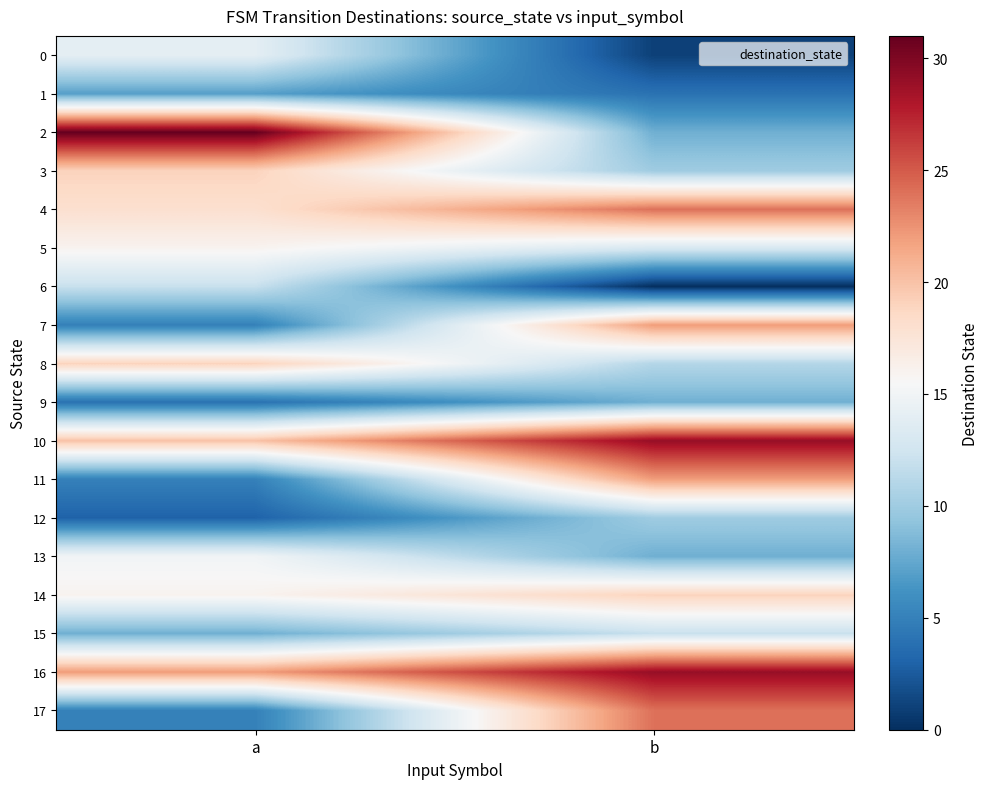

Between b and a, which is larger?

a